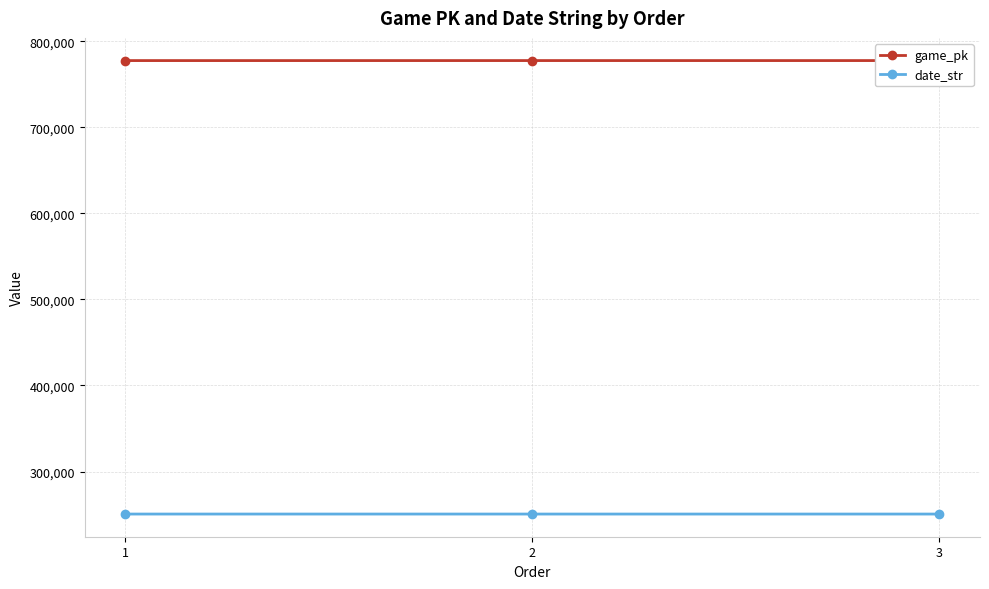

Which series has the largest total across all categories?

game_pk